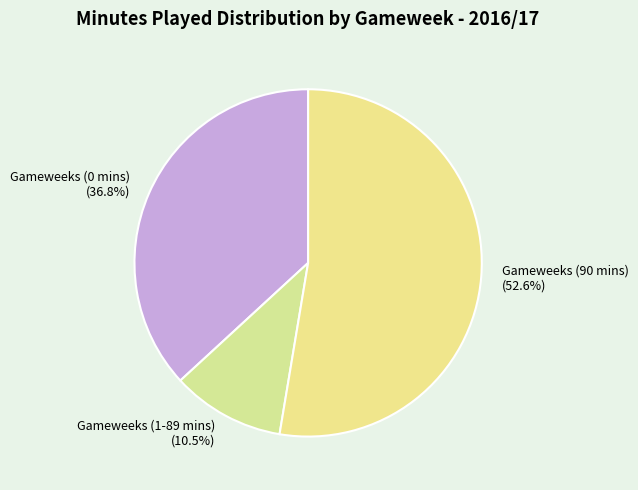

Rank the categories by value from lowest to highest.

Gameweeks (1-89 mins) (10.5%), Gameweeks (0 mins) (36.8%), Gameweeks (90 mins) (52.6%)